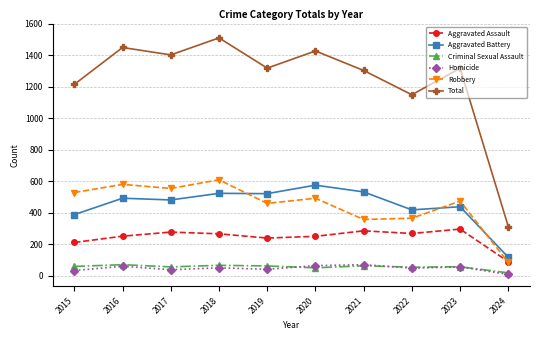

True or false: Criminal Sexual Assault has more than 1 interior local peaks.

True